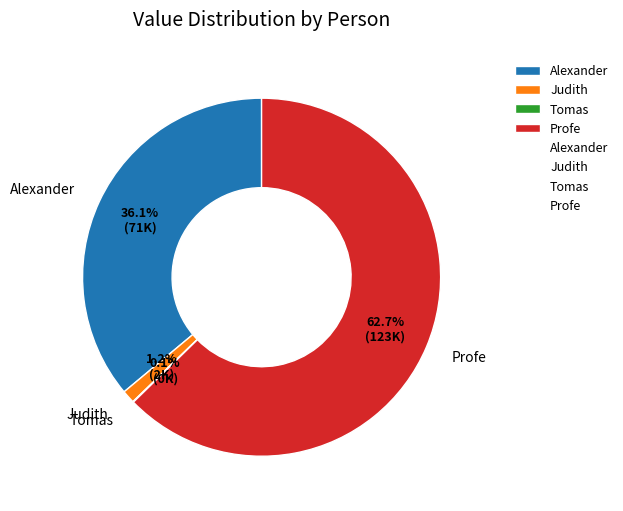

True or false: Judith accounts for 1% of the total.

True